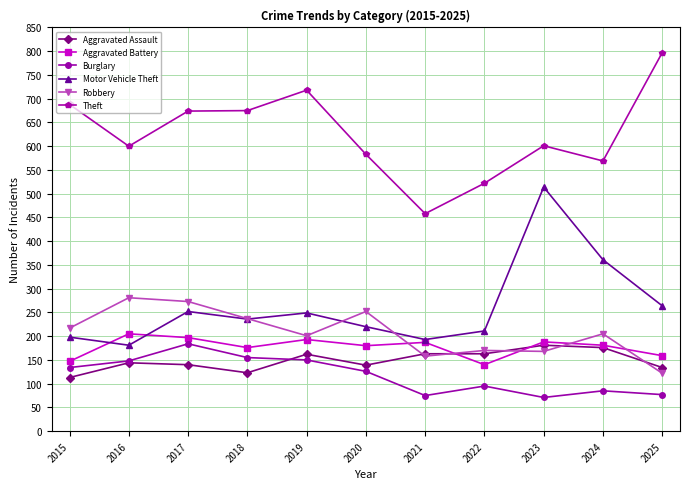

Is the value of Theft at 2020 greater than the value of Robbery at 2016?

Yes